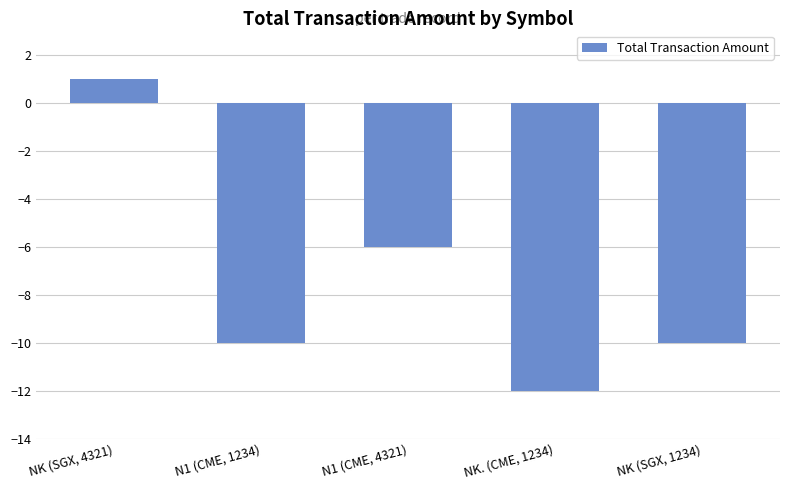

Reading left to right, transcribe all the data shown in this chart.

NK (SGX, 4321)=1	N1 (CME, 1234)=-10	N1 (CME, 4321)=-6	NK. (CME, 1234)=-12	NK (SGX, 1234)=-10